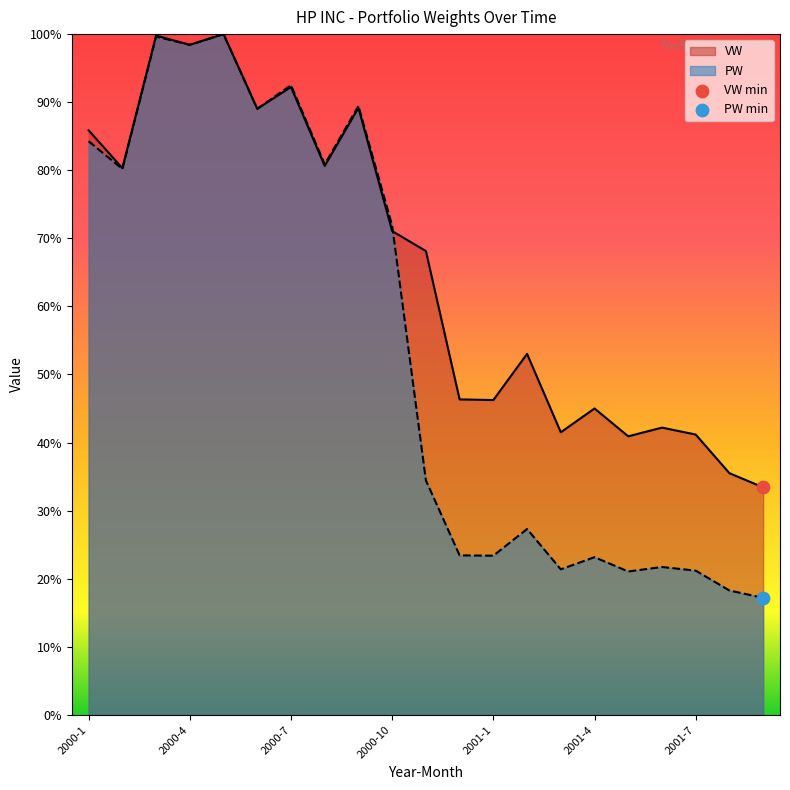

At which category is the sum across all series the highest?

2000-5